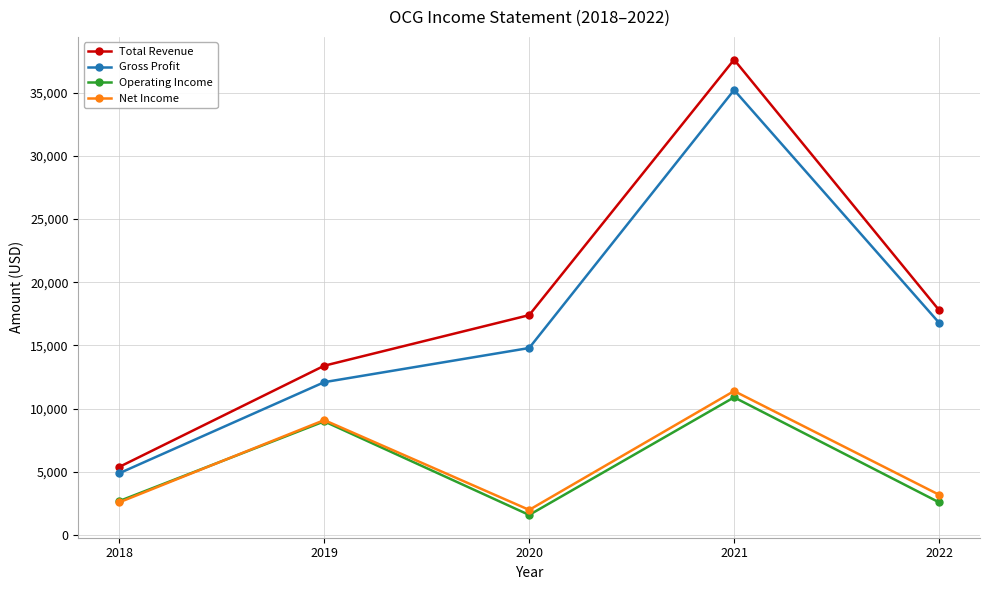

What is the value of the Total Revenue point at the 2nd from the left?

13400